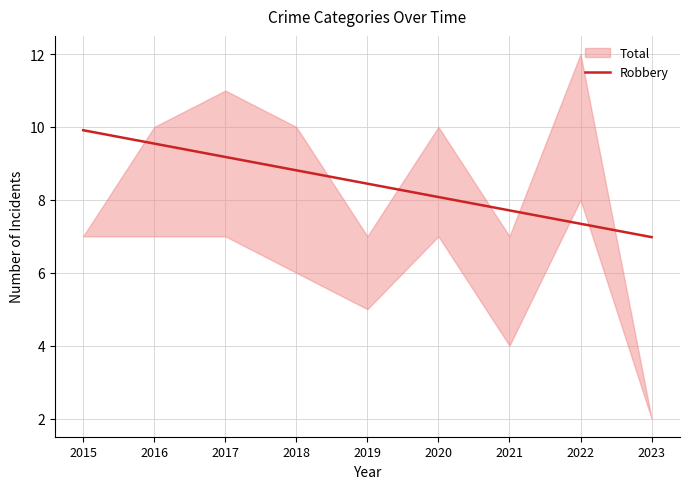

How many data points are less than 8?

3